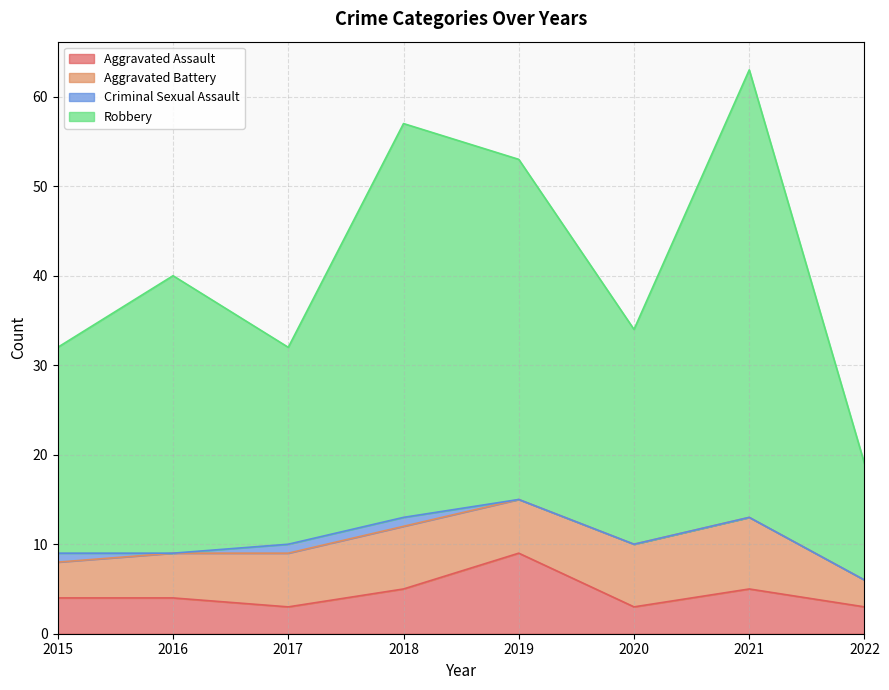

True or false: Aggravated Assault and Robbery intersect in this chart.

False